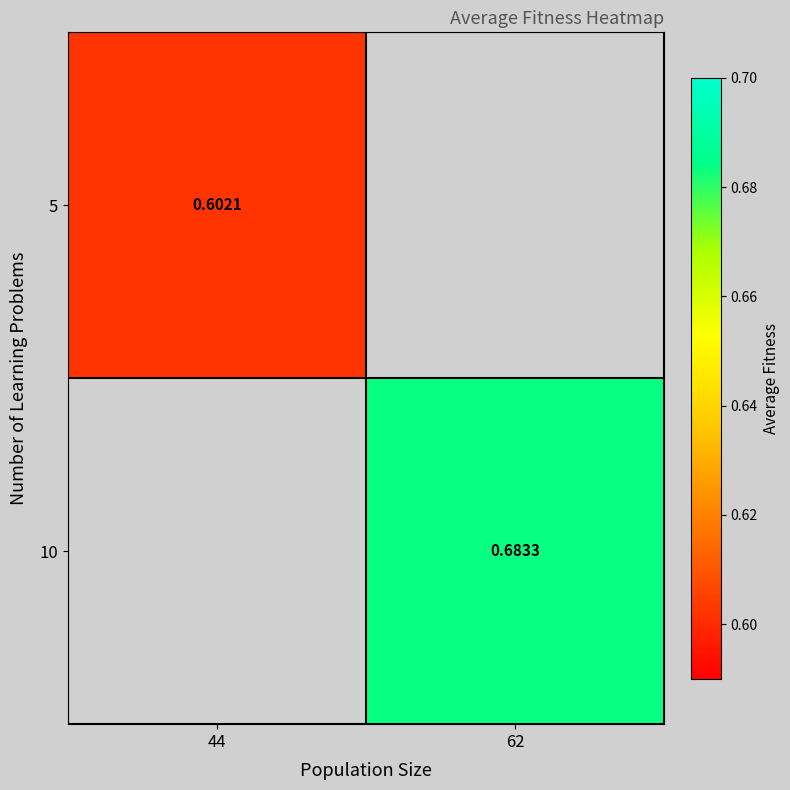

Is the value of 5 at 44 greater than the value of 10 at 62?

No